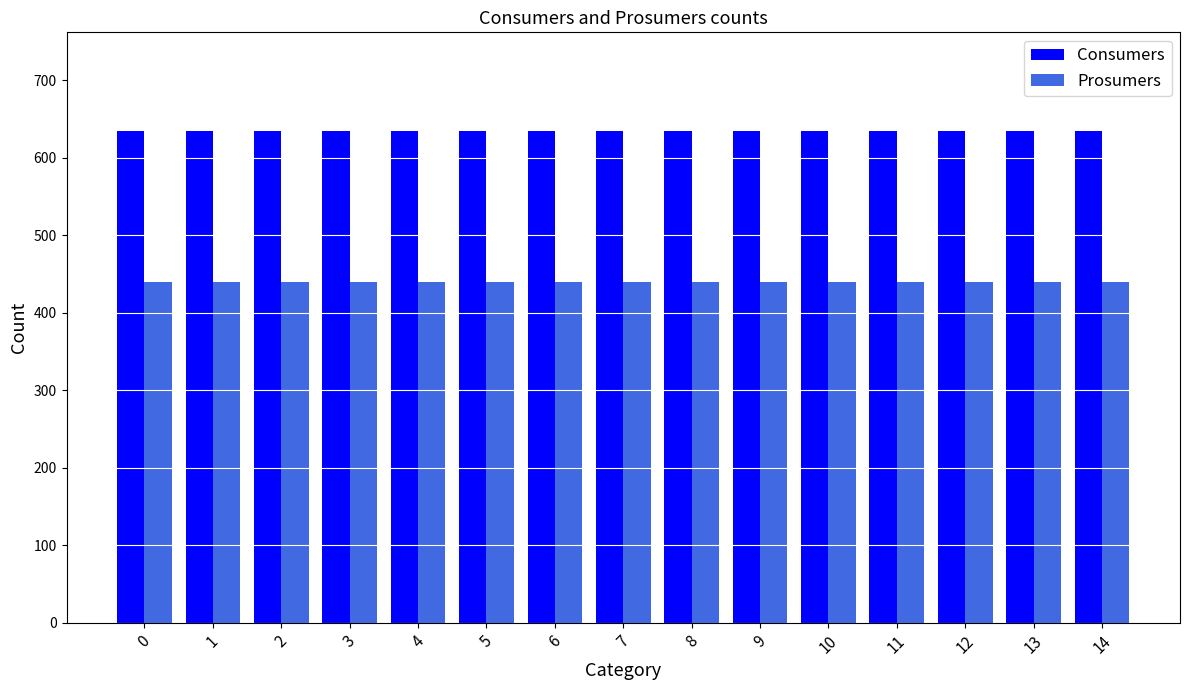

True or false: Consumers has a value of 635 at 13.

True